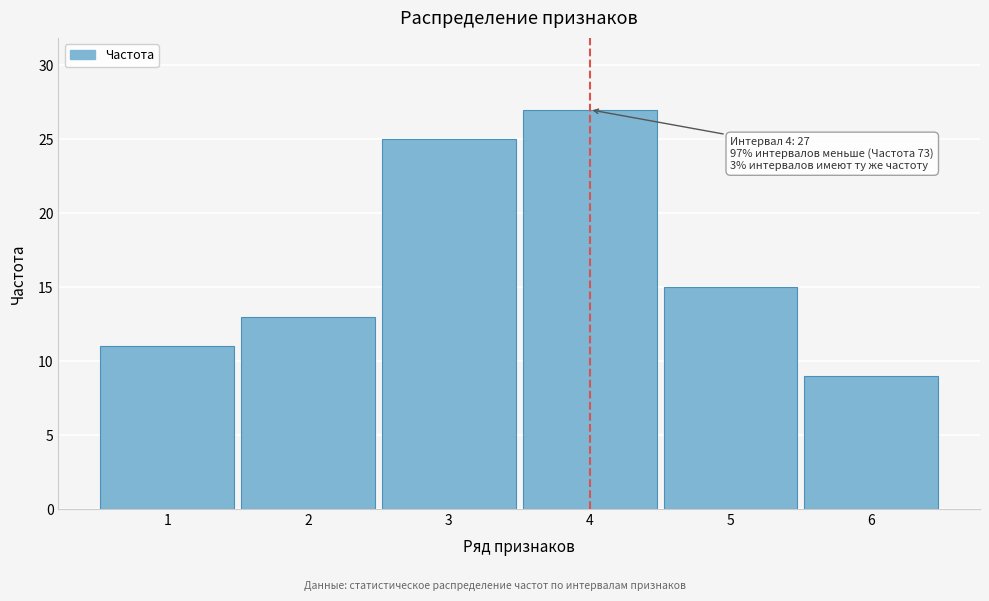

Reading left to right, list all the values displayed in this chart.

11	13	25	27	15	9